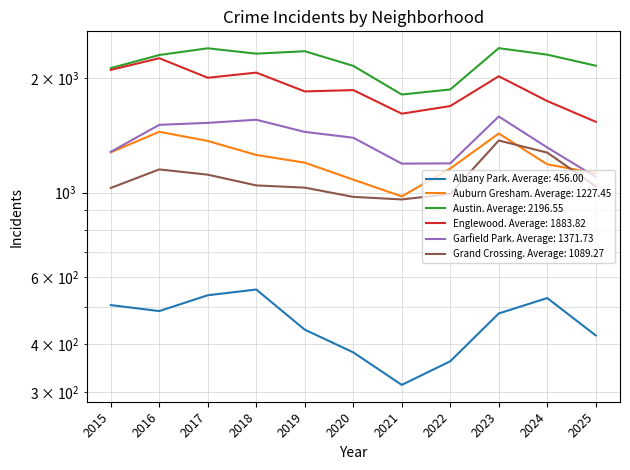

What is the sum of the Auburn Gresham values at 2015 and 2016?

2721